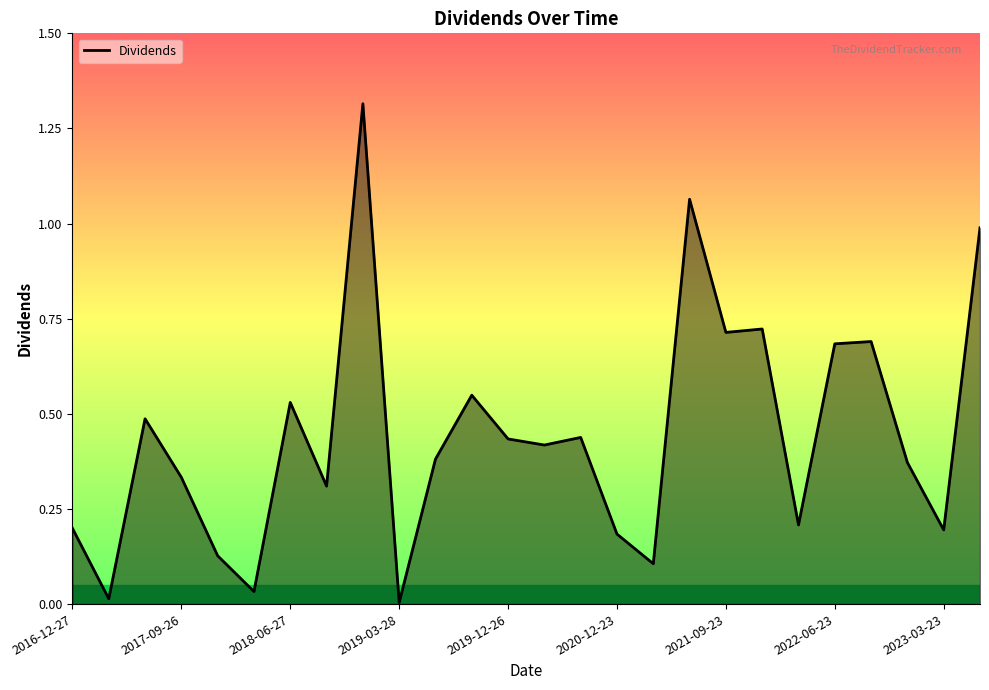

What is the difference between the maximum and minimum values?

1.3